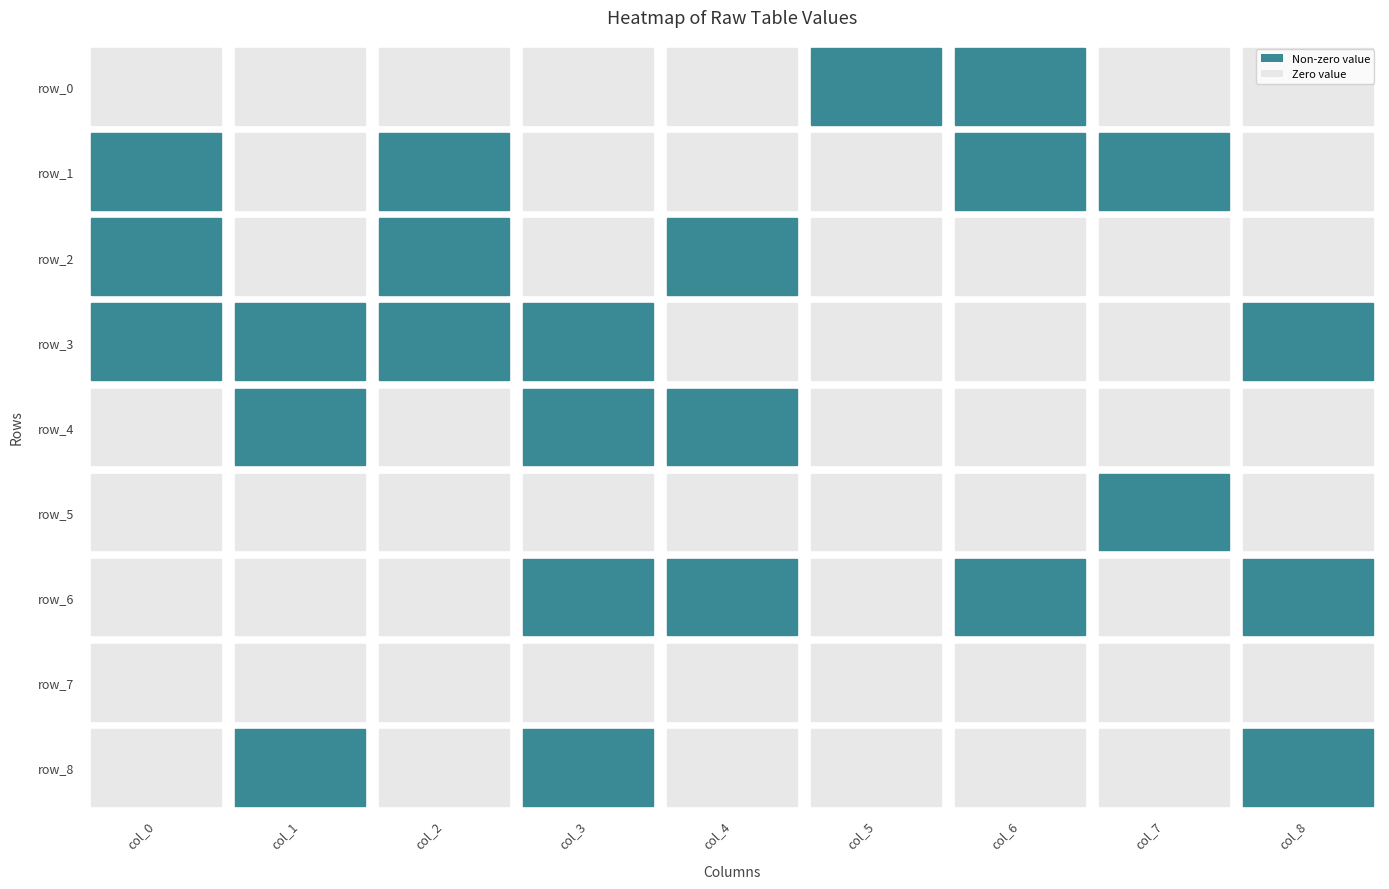

At which category is the sum across all series the highest?

col_3